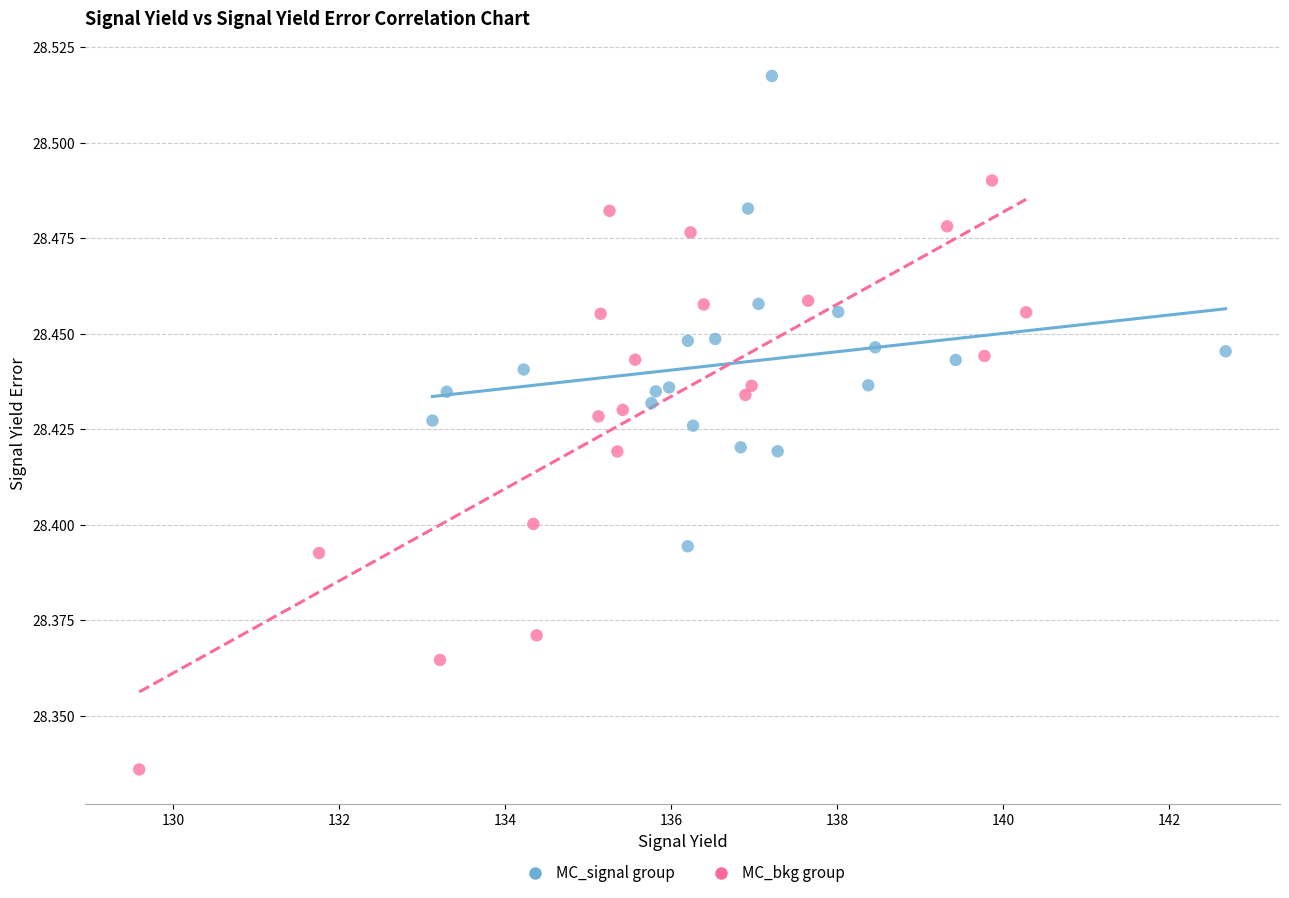

Which series has the widest spread of Y values?

MC_bkg group